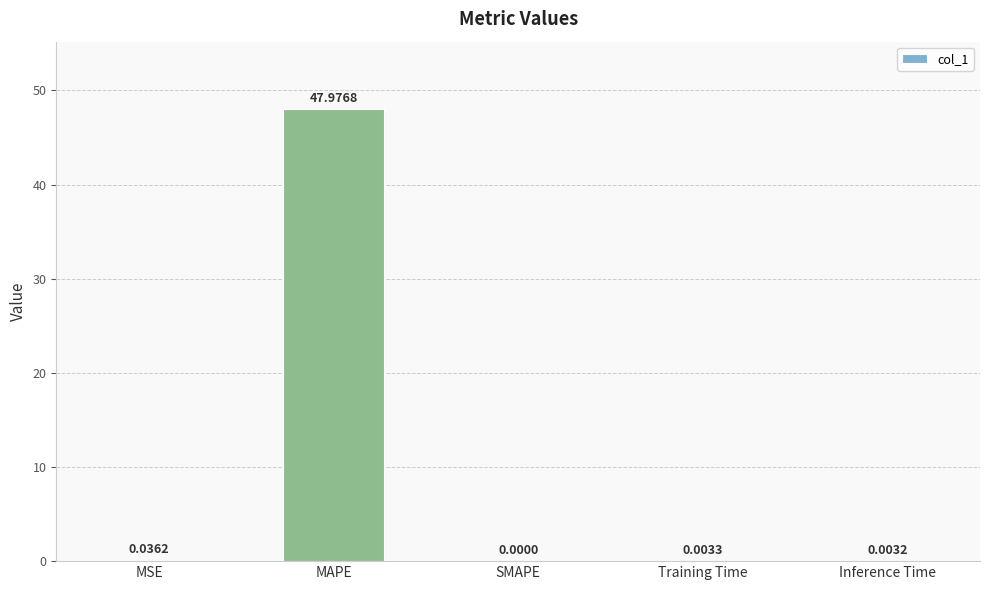

What is the maximum value shown in the chart?

48.0